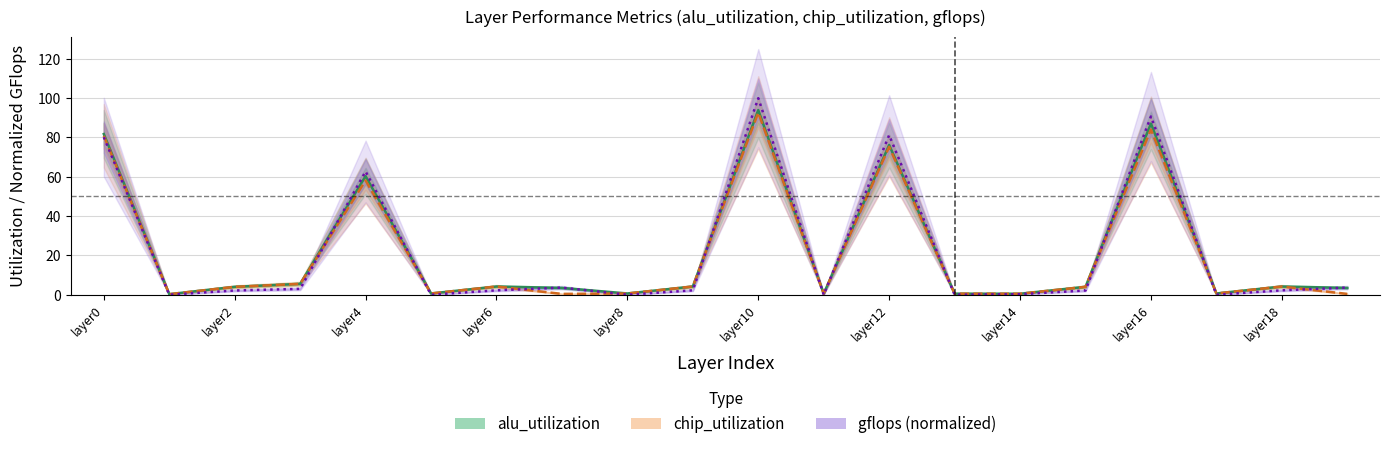

How many lines are shown in the chart?

3